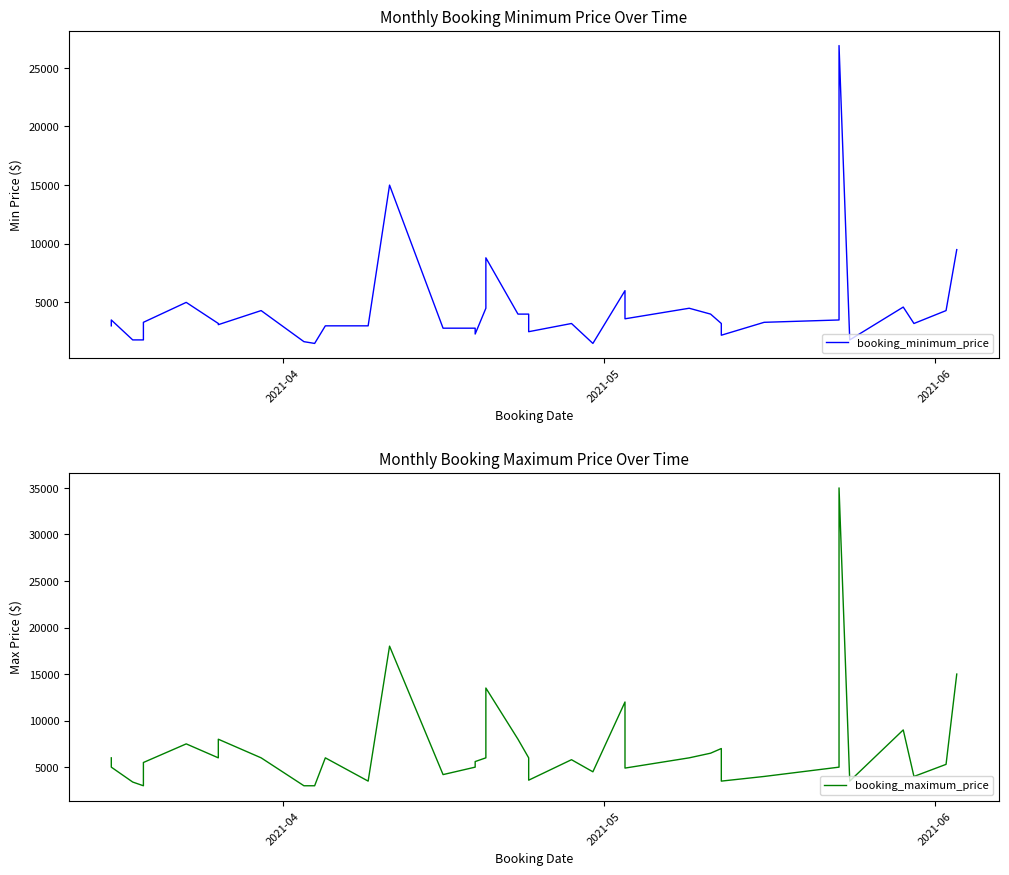

What is the minimum value for booking_minimum_price?

1500